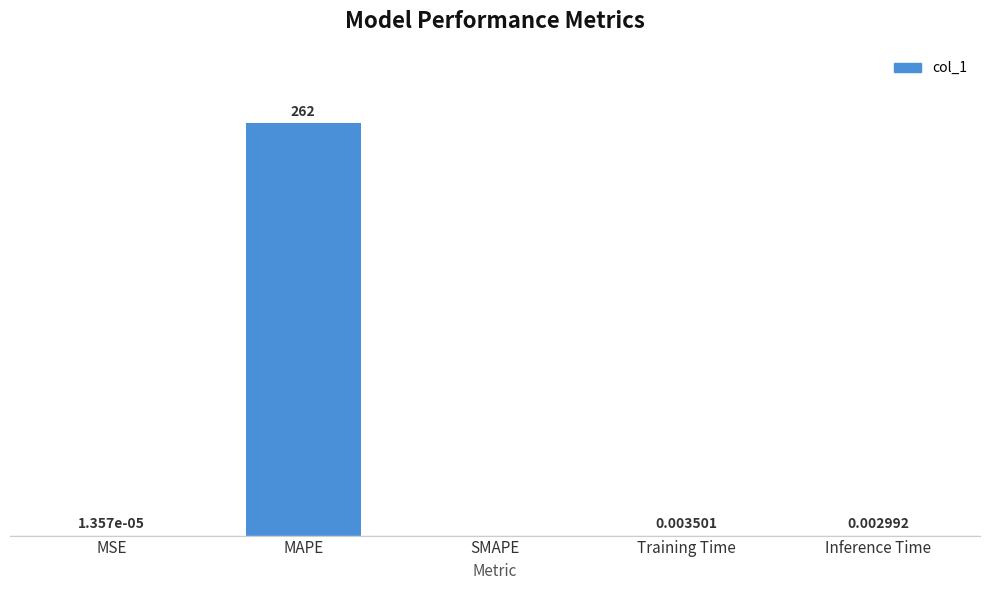

At which label is the value closest to 130?

Training Time